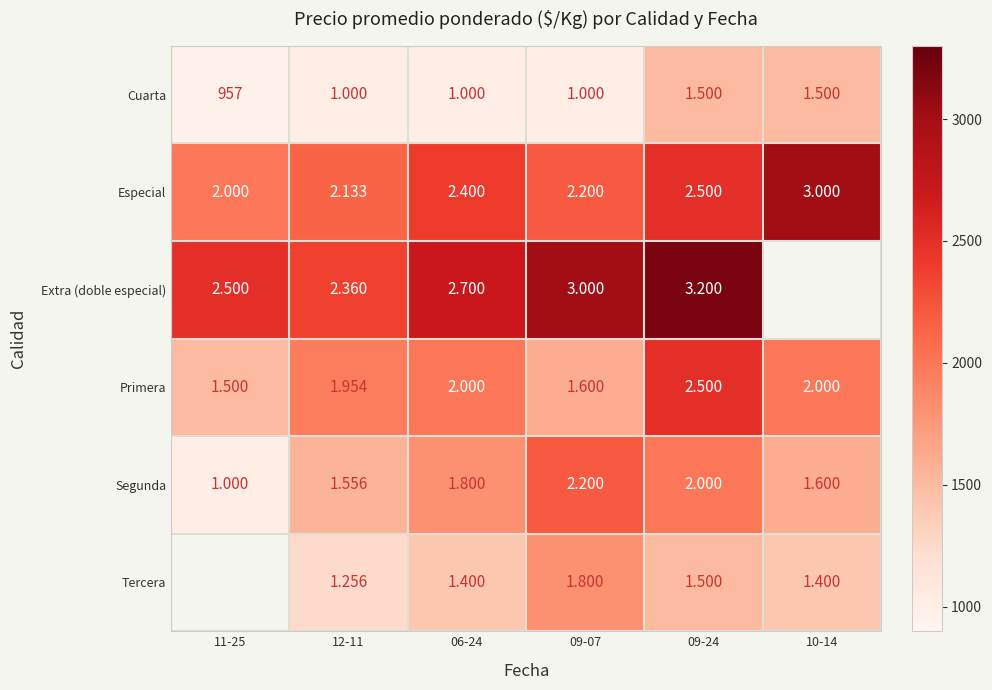

Which has a higher value, 12-11 or 09-24?

09-24